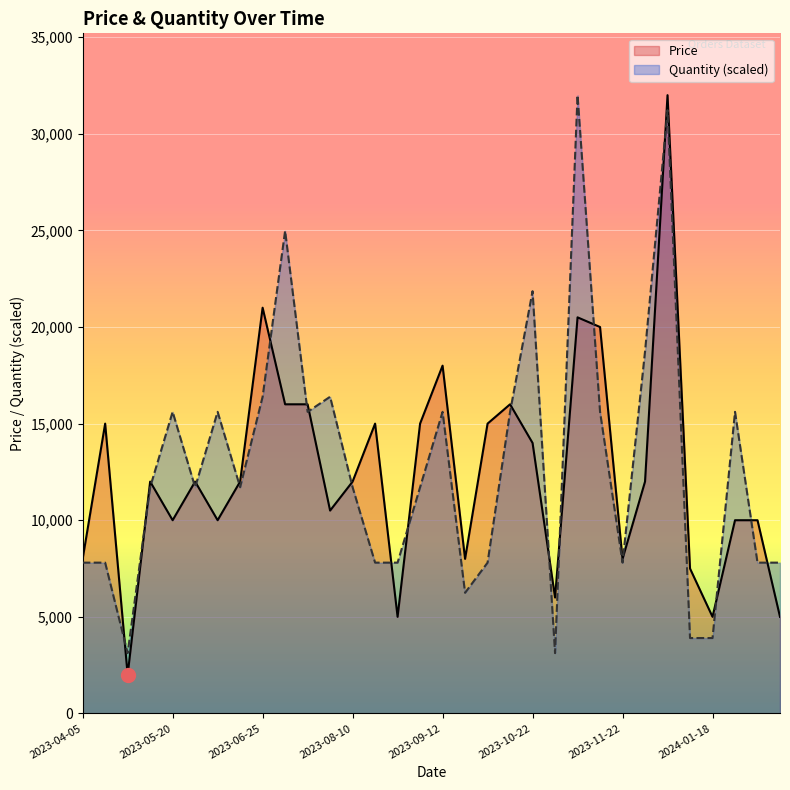

Rank the series by their maximum value, from lowest to highest.

Price, Quantity